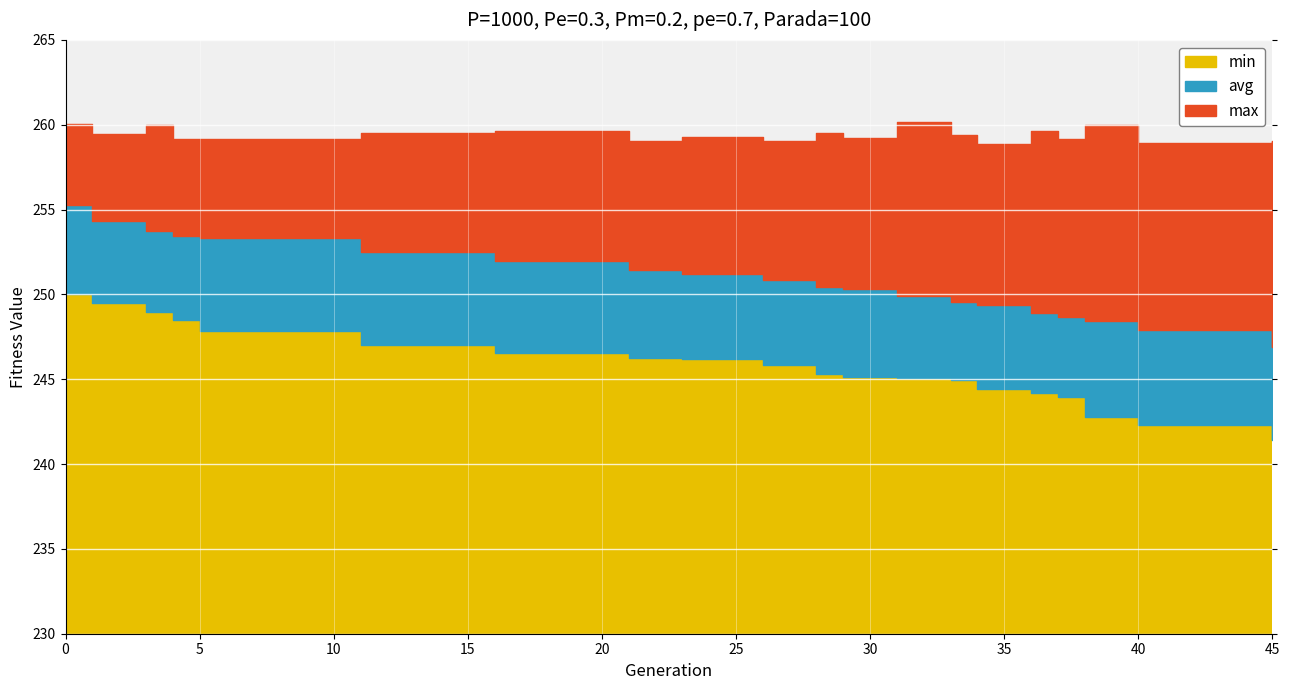

Between 34 and 40, which is larger?

34